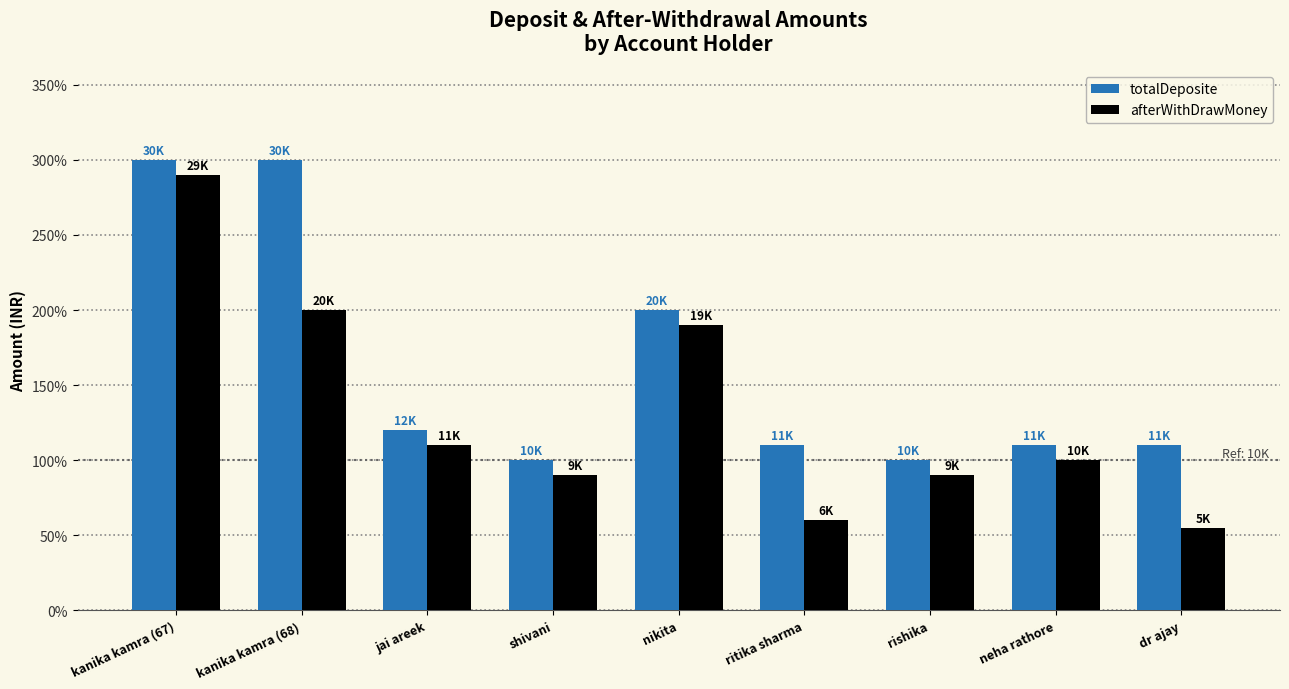

What are all the series names shown in the legend?

totalDeposite, afterWithDrawMoney